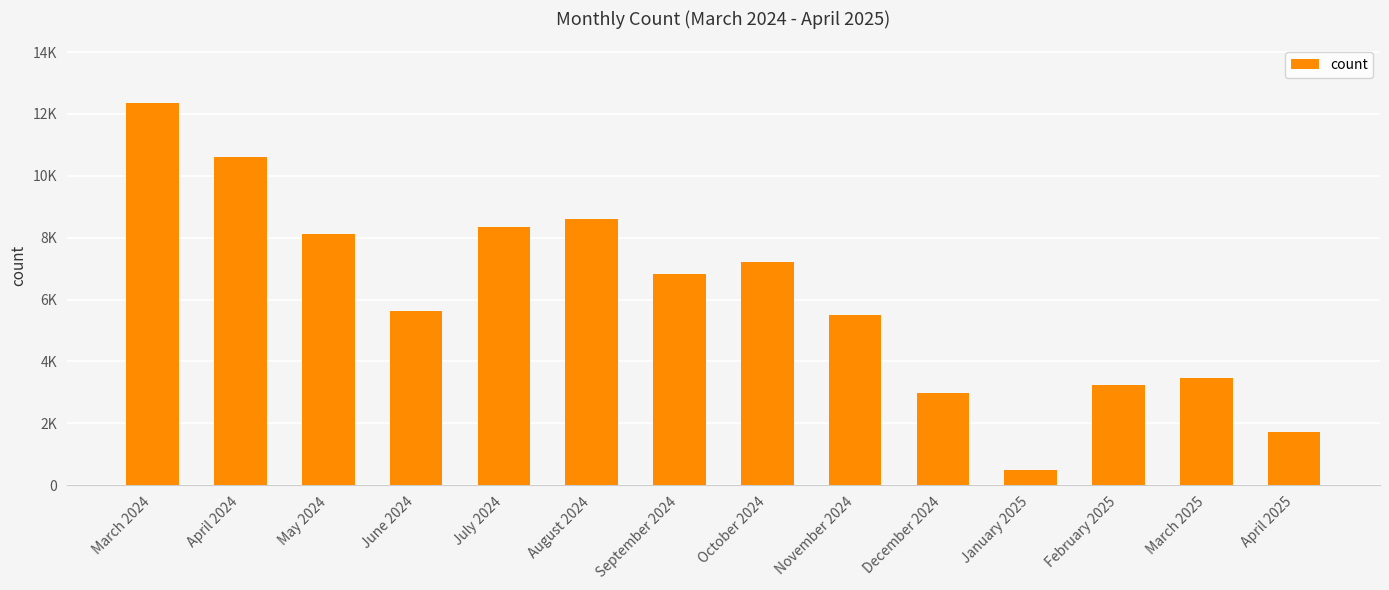

Are the bars horizontal?

No